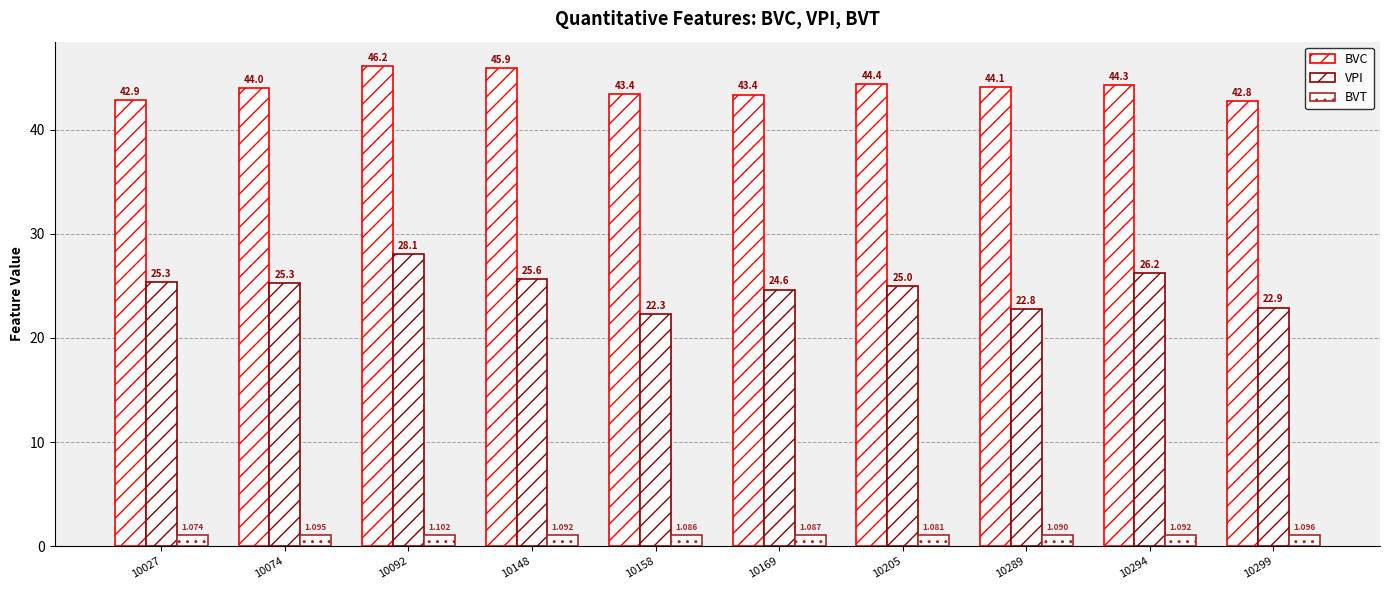

How many values in the VPI series are below 25?

4